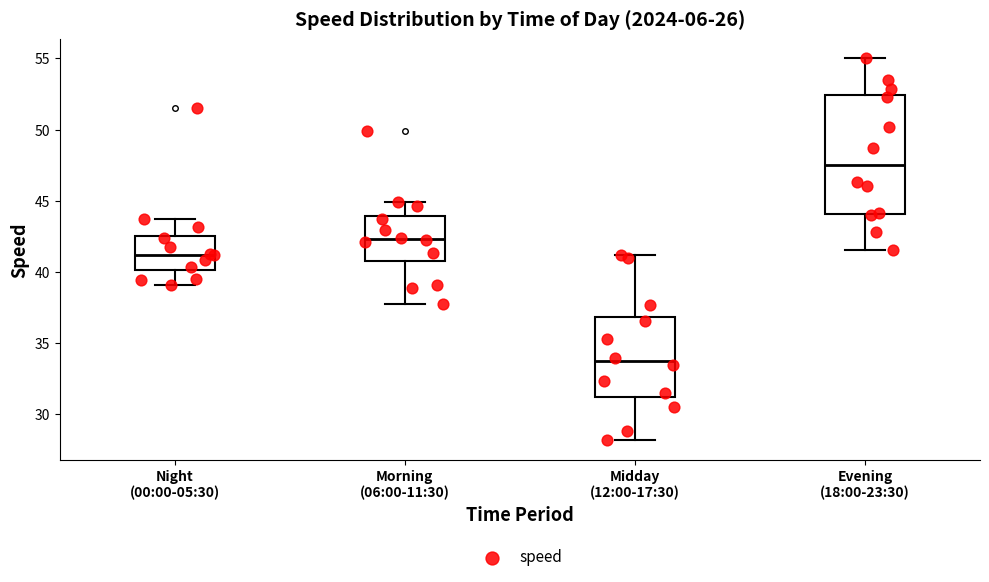

Which box has the lowest median line?

Midday (12:00-17:30)